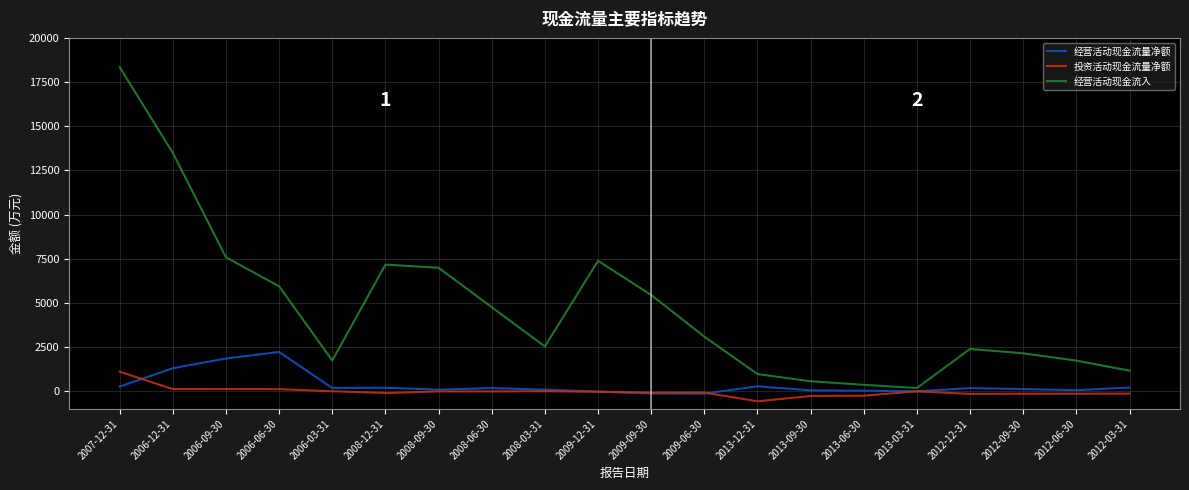

Which series has the largest total across all categories?

经营活动现金流入